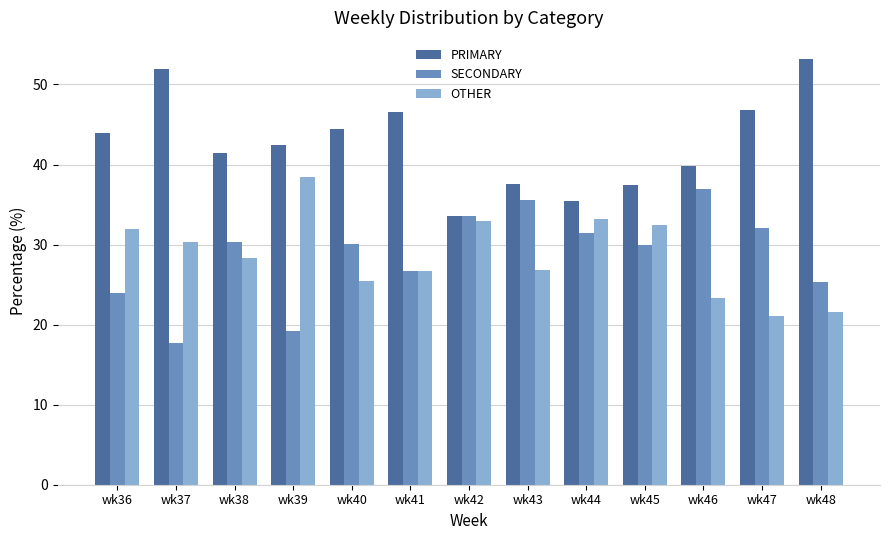

Between wk37 and wk39, which series saw the biggest shift?

PRIMARY